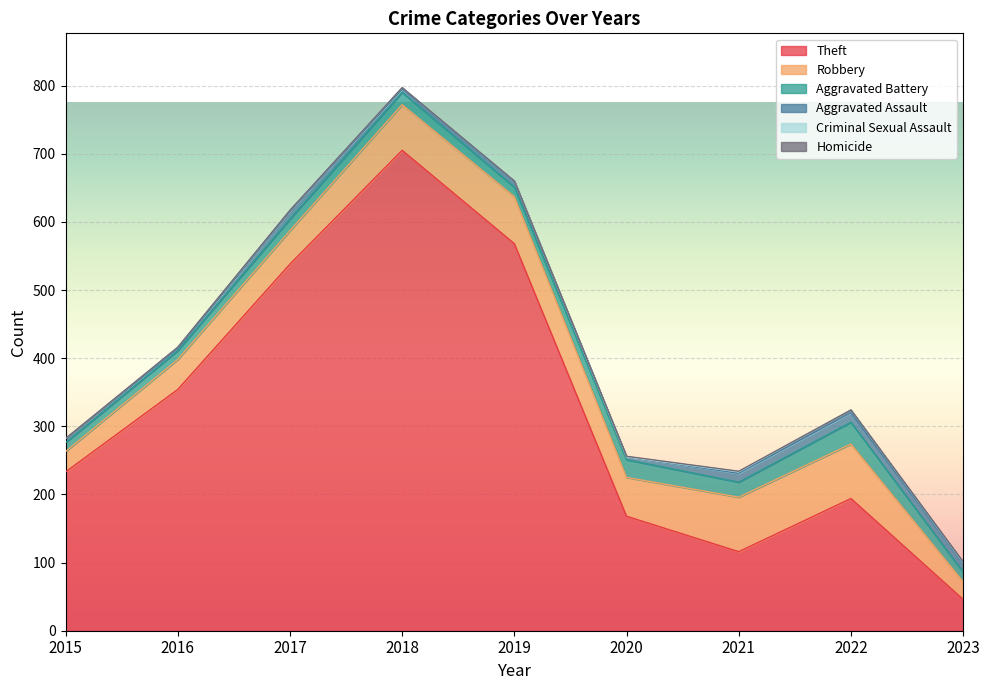

How many data points in Aggravated Battery are less than 17?

4